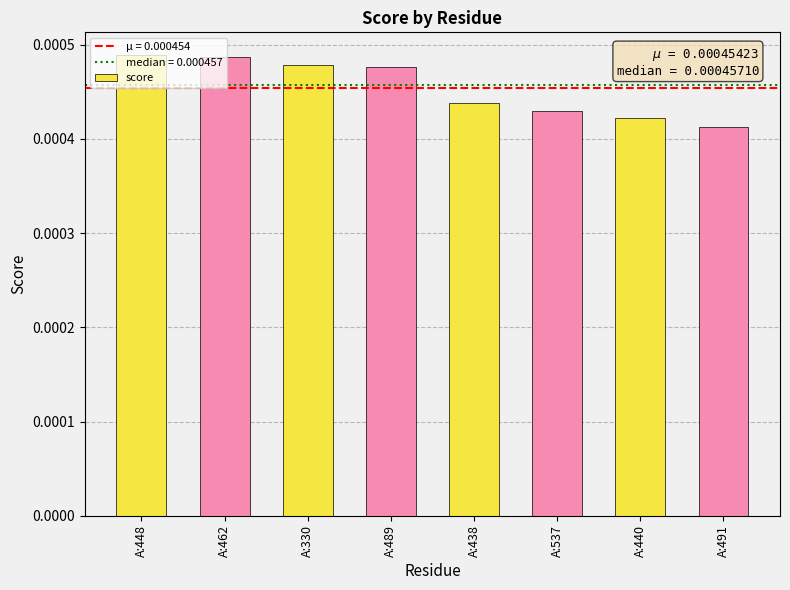

Count the values in the range 0 to 1.

8